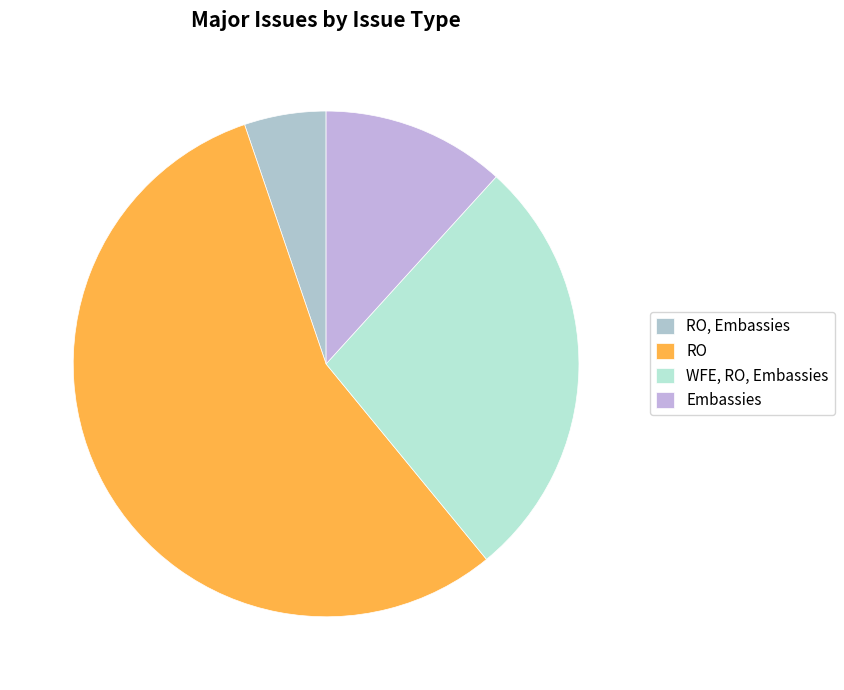

Rank the categories by value from lowest to highest.

RO, Embassies, Embassies, WFE, RO, Embassies, RO